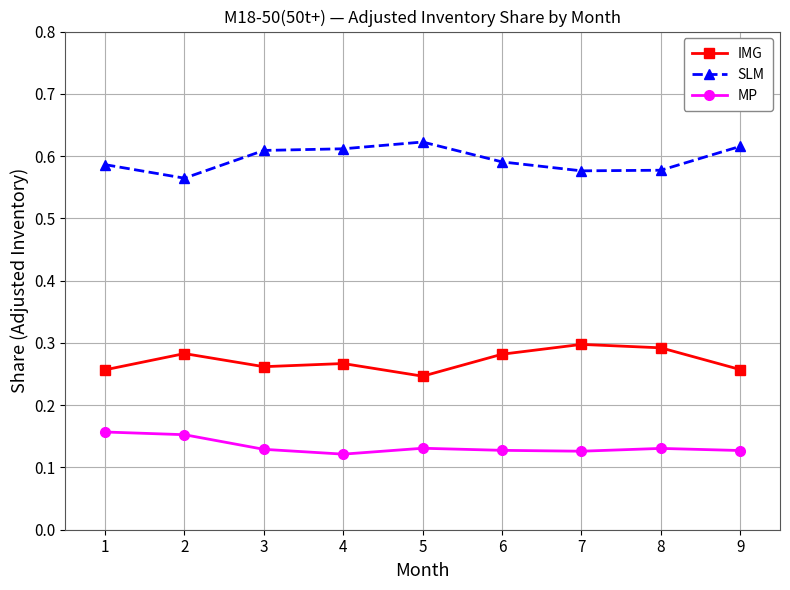

What is the sum of all IMG values?

2.4